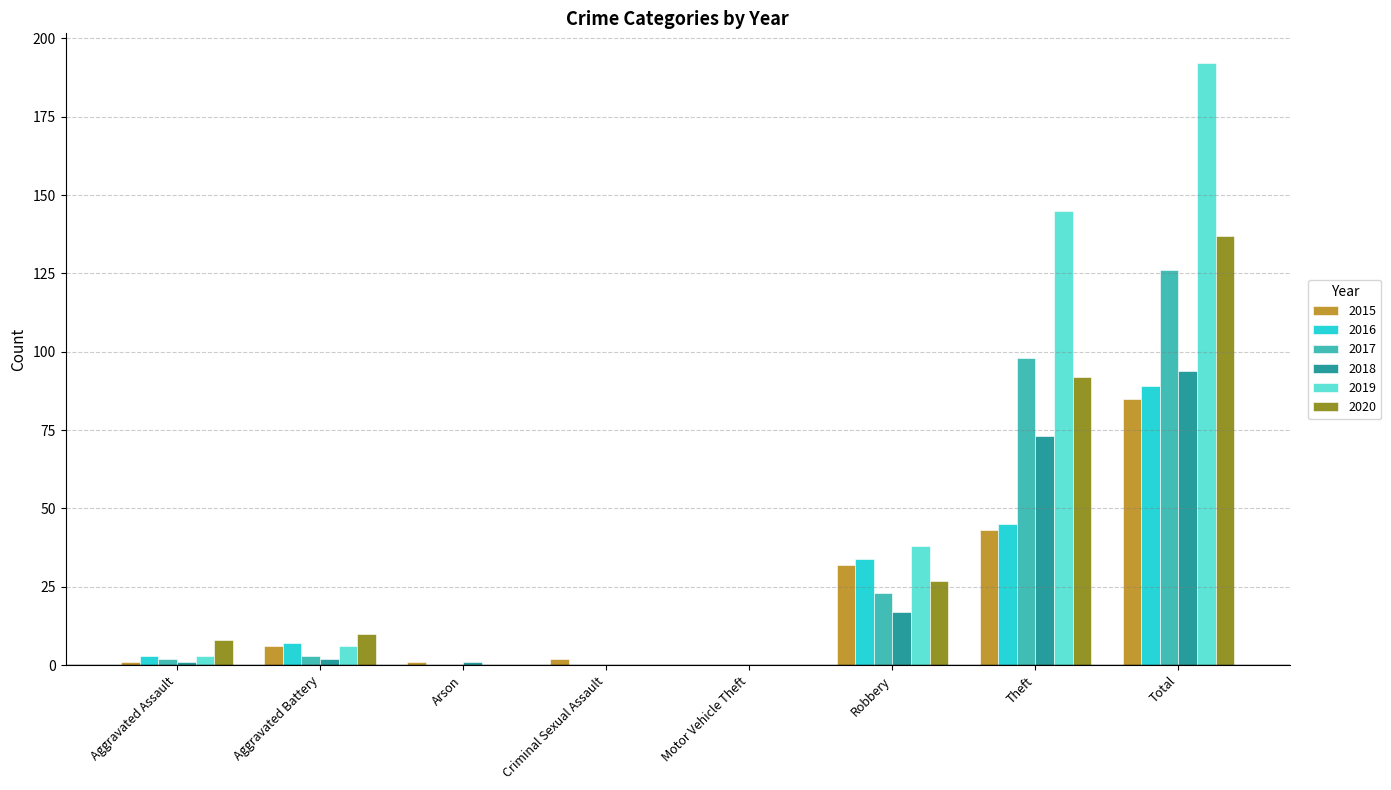

How many groups of bars are there?

8